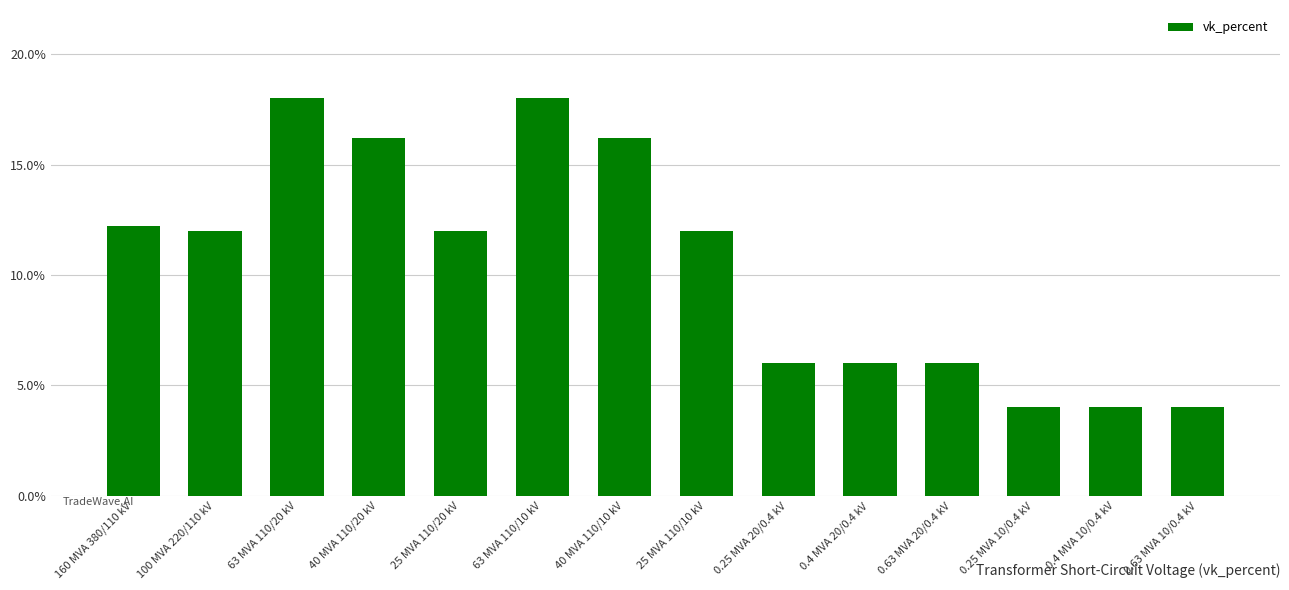

What position from the left is 25 MVA 110/10 kV?

8